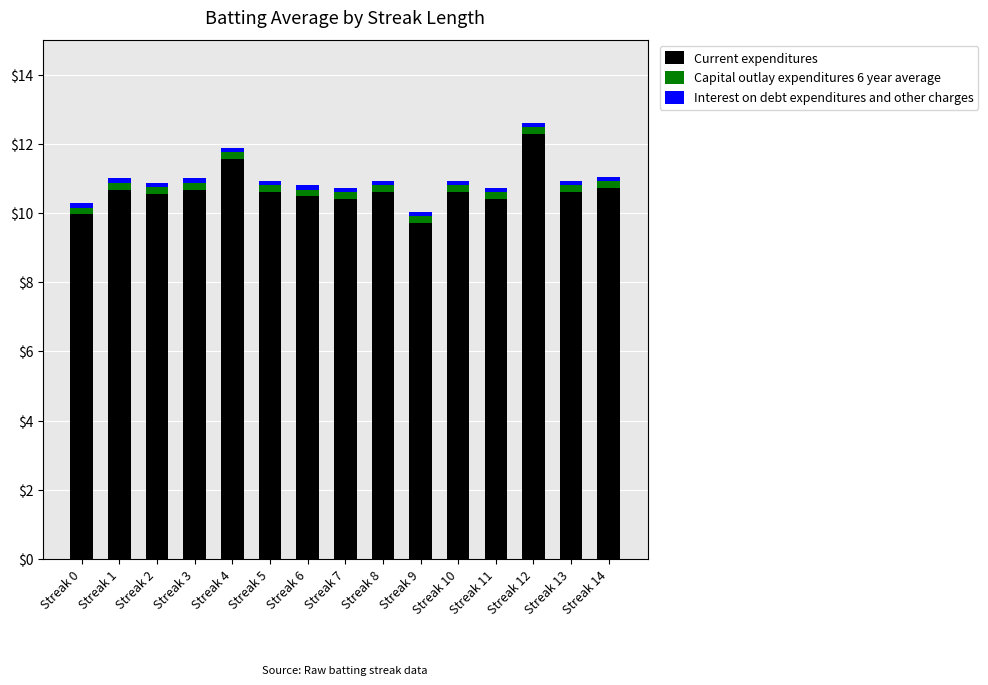

True or false: Current expenditures has a value of 2.3 at Streak 11.

False